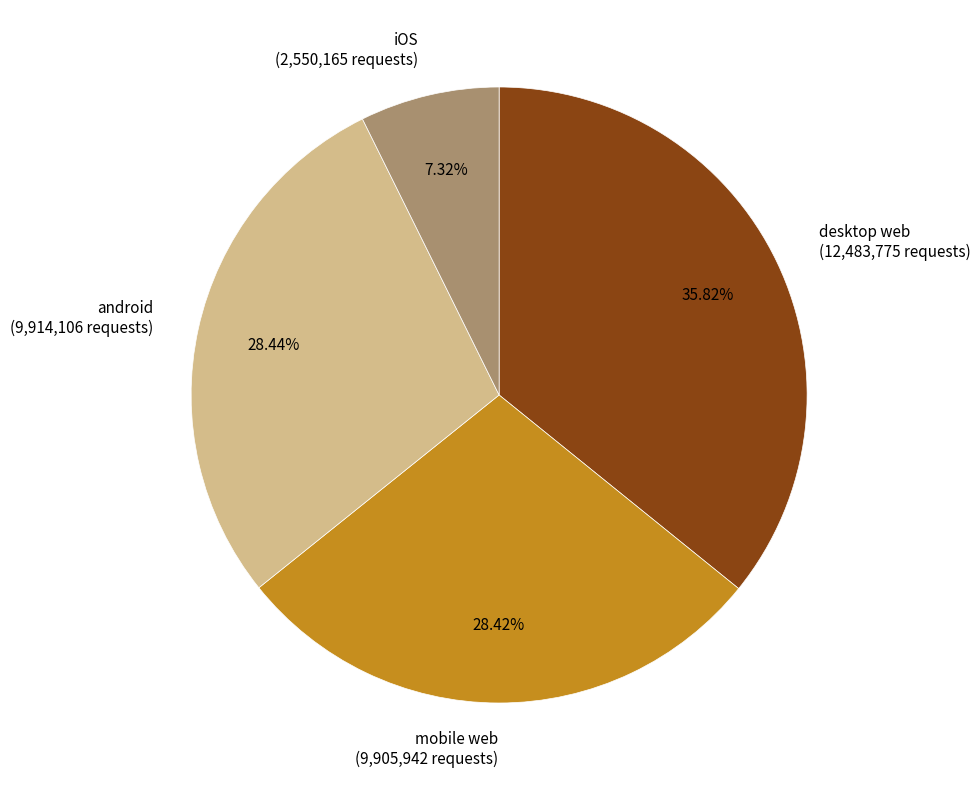

Is there a majority slice in this chart?

No